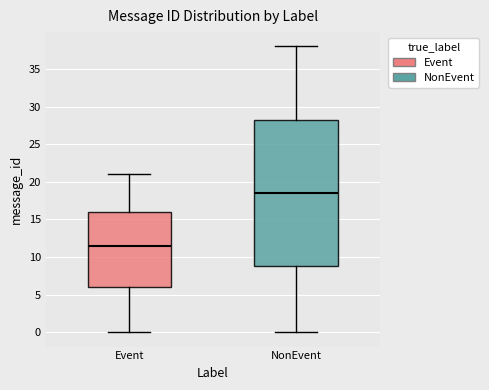

Where does the upper whisker of the box for Event end on the y-axis? The values are not printed on the chart, so give them approximately, as read against the axis.

21.0